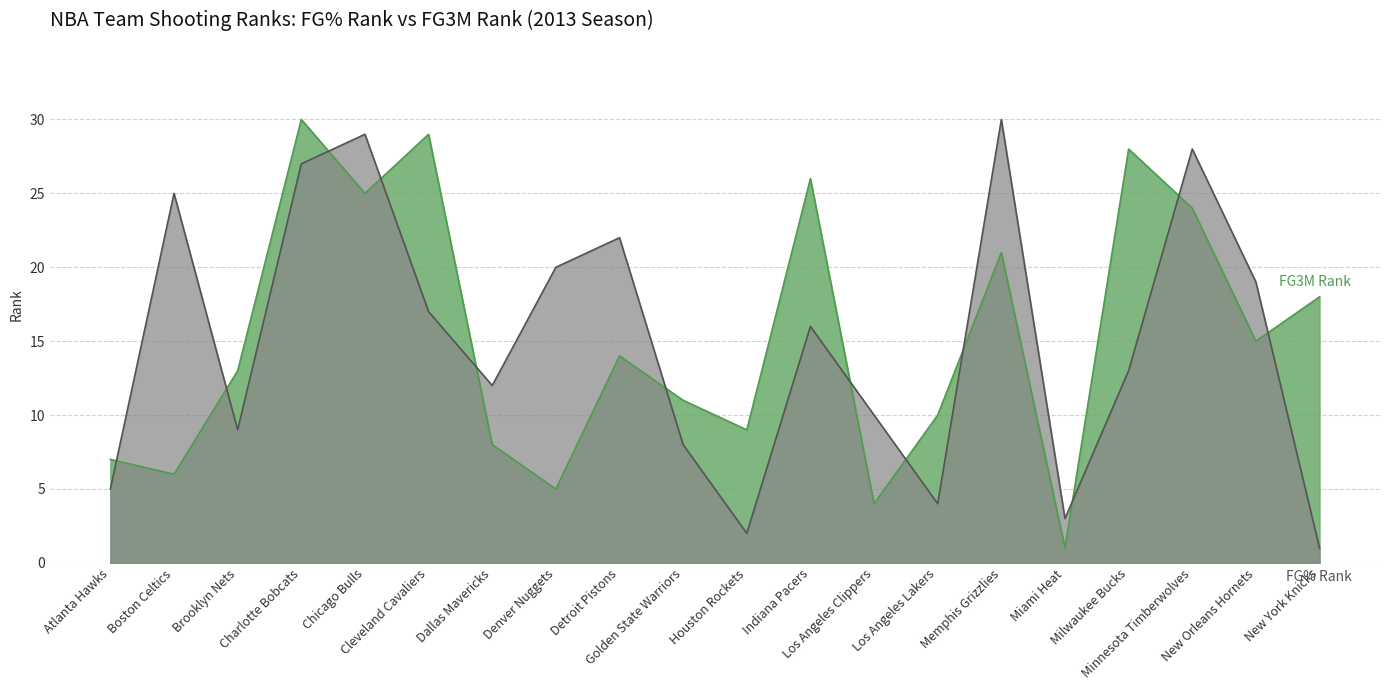

What is the greatest value displayed?

30